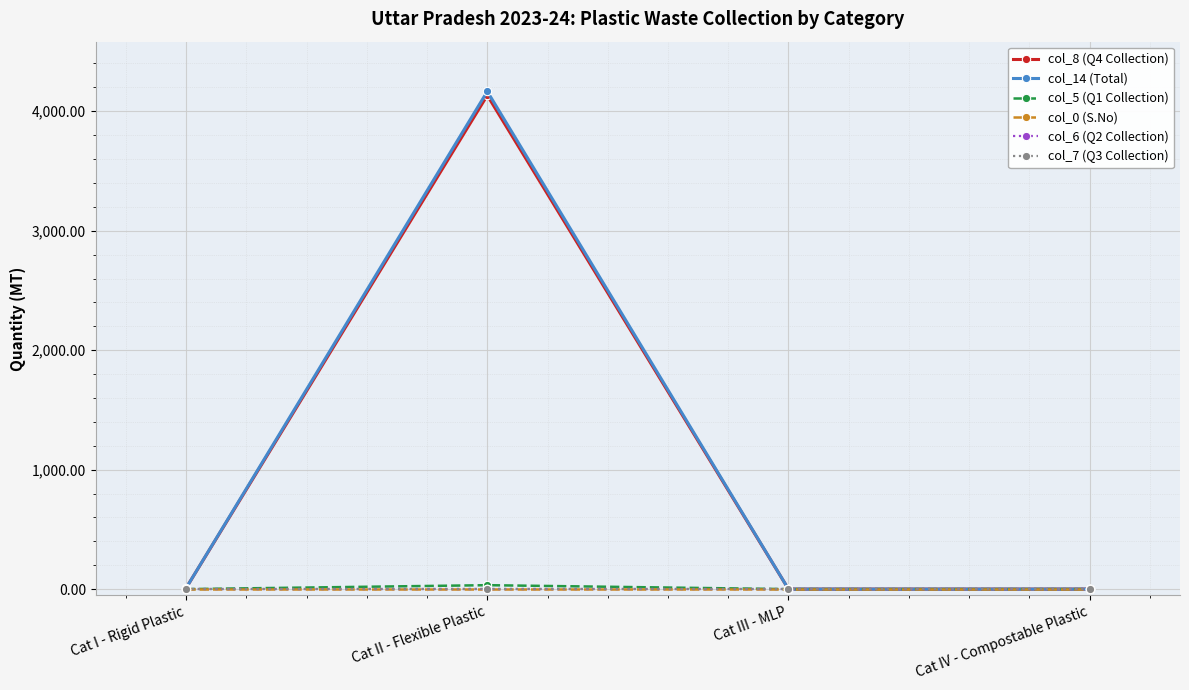

Reading left to right, transcribe all the data shown in this chart.

col_8 (Q4 Collection): Cat I - Rigid Plastic=9.1	Cat II - Flexible Plastic=4132.9	Cat III - MLP=0.0	Cat IV - Compostable Plastic=0.0
col_14 (Total): Cat I - Rigid Plastic=9.1	Cat II - Flexible Plastic=4165.9	Cat III - MLP=0.0	Cat IV - Compostable Plastic=0.0
col_5 (Q1 Collection): Cat I - Rigid Plastic=0.0	Cat II - Flexible Plastic=33.0	Cat III - MLP=0.0	Cat IV - Compostable Plastic=0.0
col_0 (S.No): Cat I - Rigid Plastic=1.0	Cat II - Flexible Plastic=1.0	Cat III - MLP=1.0	Cat IV - Compostable Plastic=1.0
col_6 (Q2 Collection): Cat I - Rigid Plastic=0.0	Cat II - Flexible Plastic=0.0	Cat III - MLP=0.0	Cat IV - Compostable Plastic=0.0
col_7 (Q3 Collection): Cat I - Rigid Plastic=0.0	Cat II - Flexible Plastic=0.0	Cat III - MLP=0.0	Cat IV - Compostable Plastic=0.0